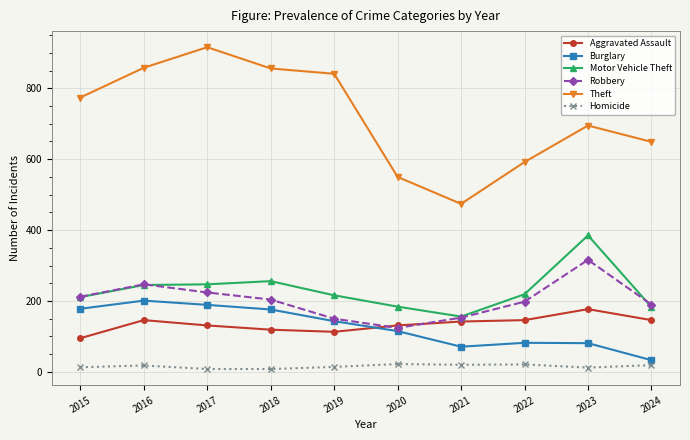

Which series has the largest total across all categories?

Theft